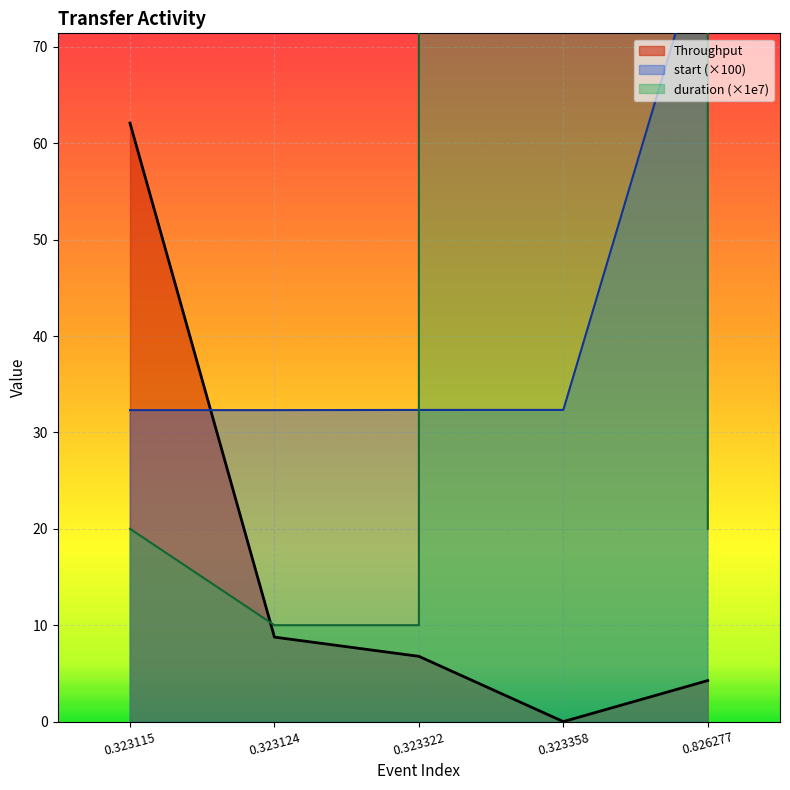

True or false: Throughput has a value of -42.2 at 0.323358.

False